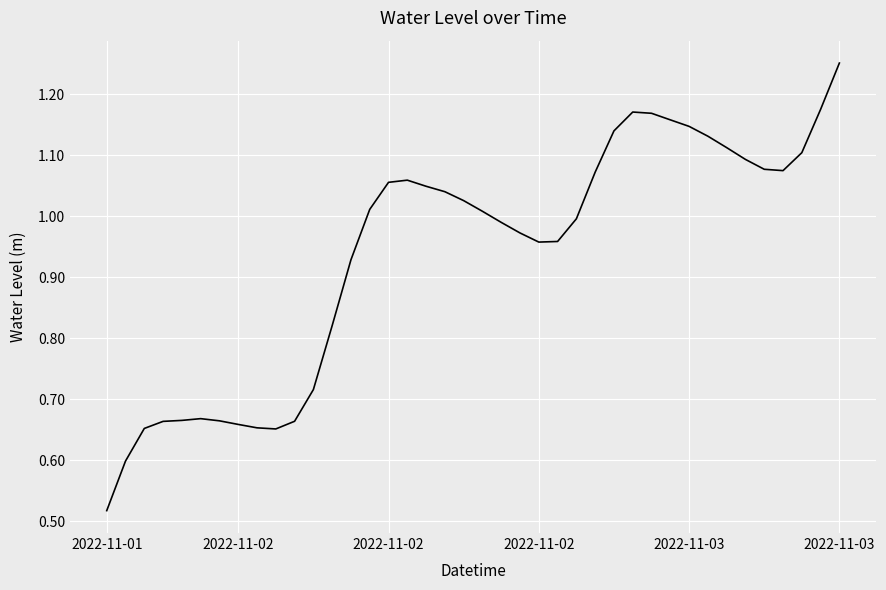

Does the chart have visible grid lines?

Yes